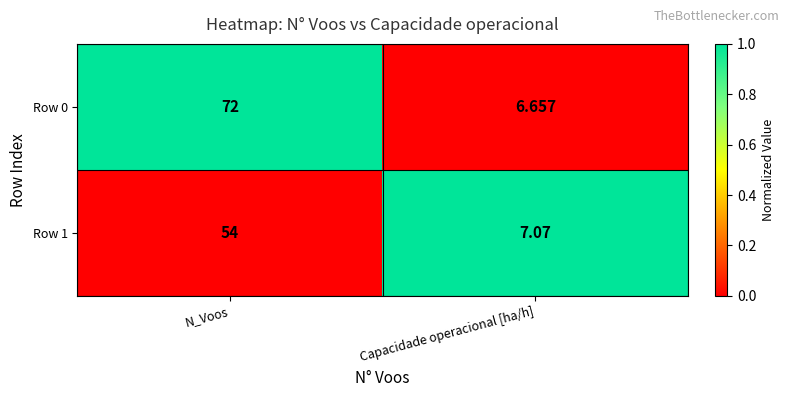

At which category is the sum across all series the highest?

N_Voos